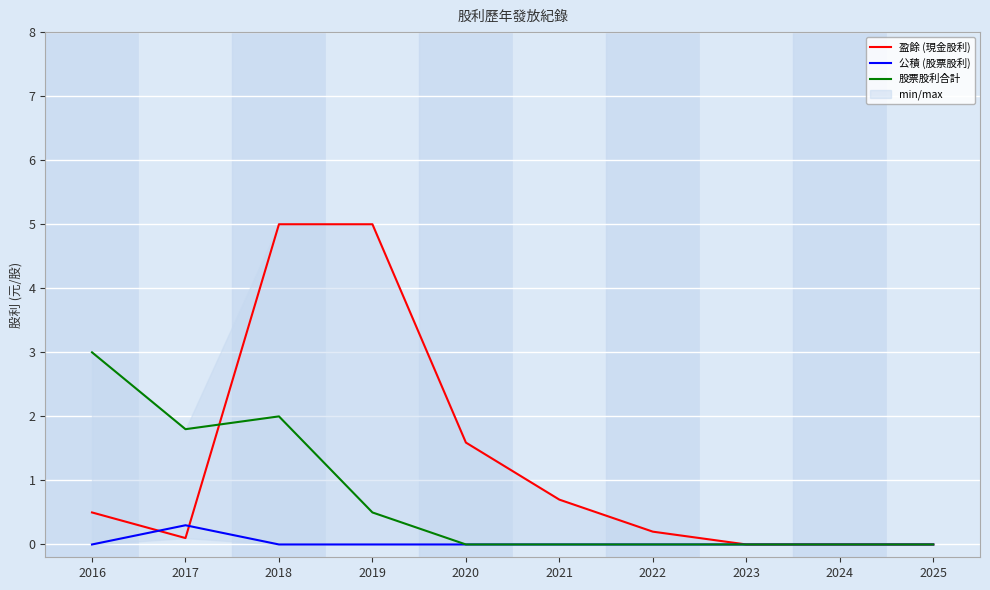

What are all the series names shown in the legend?

盈餘 (現金股利), 公積 (股票股利), 股票股利合計